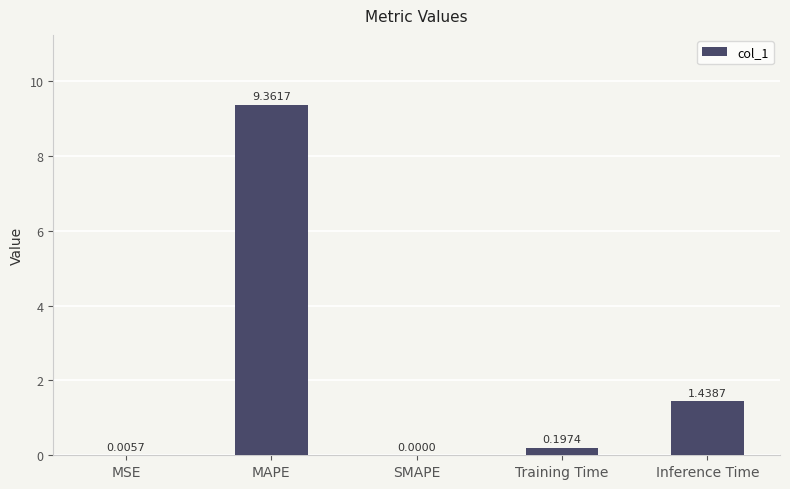

Which category has the highest value across all series?

MAPE